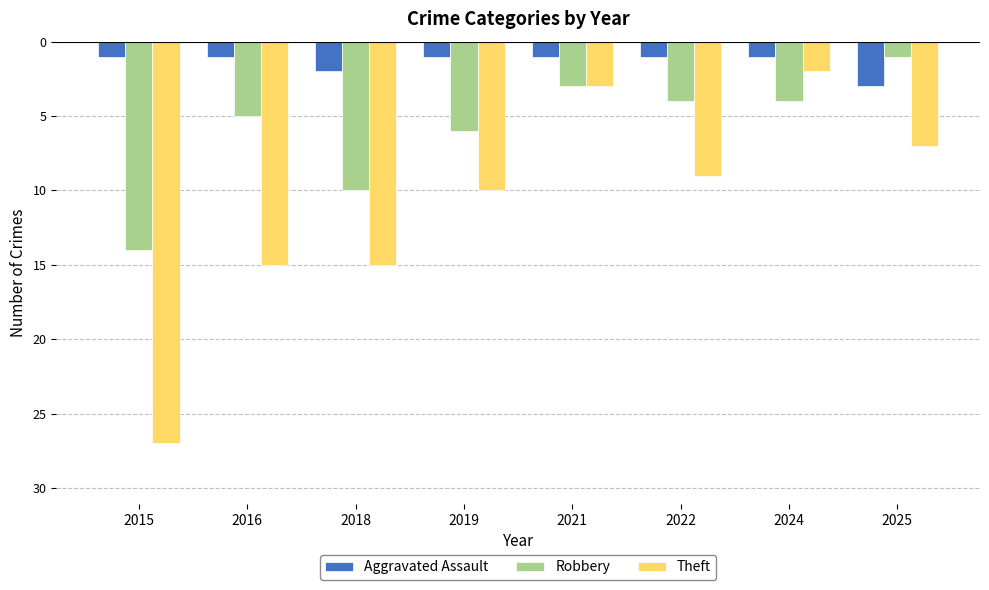

What are all the series names shown in the legend?

Aggravated Assault, Robbery, Theft